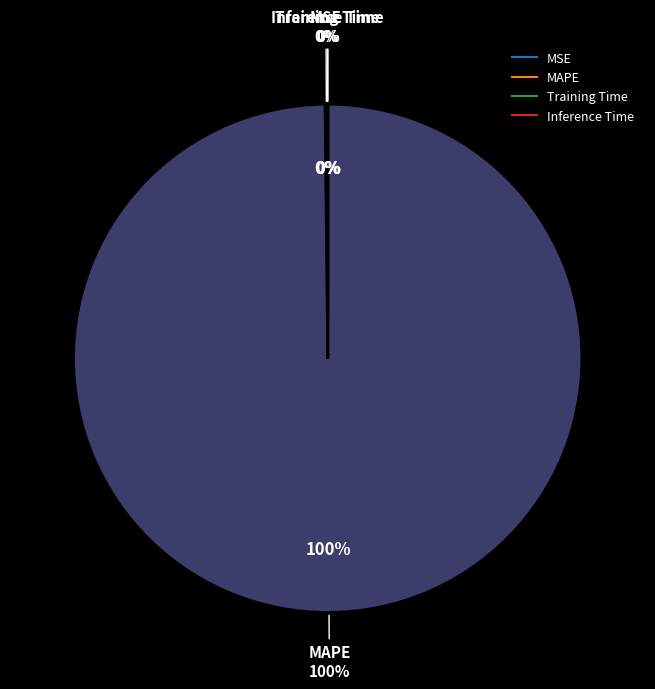

True or false: MAPE accounts for 94% of the total.

False